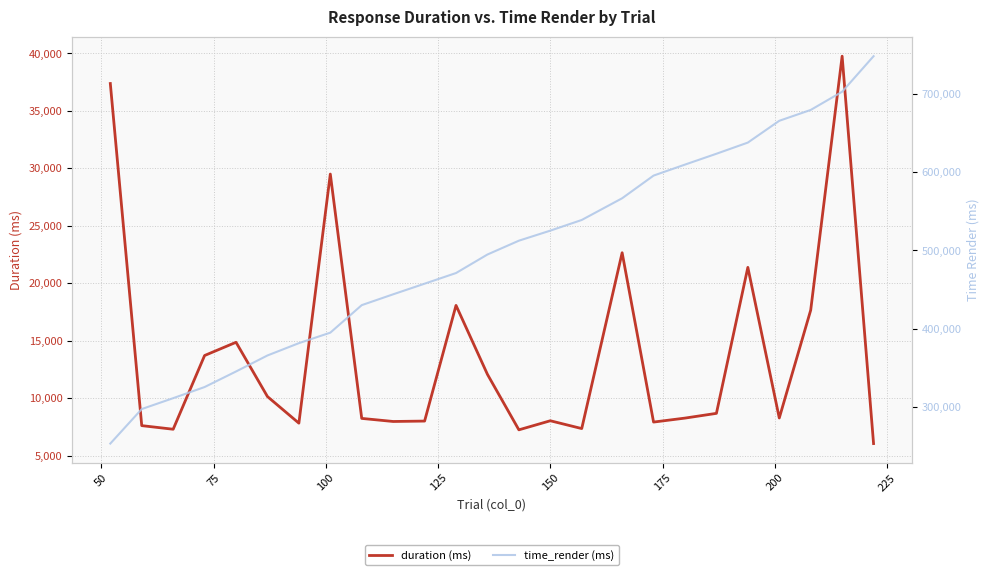

Which series has the widest spread of values?

time_render (ms)